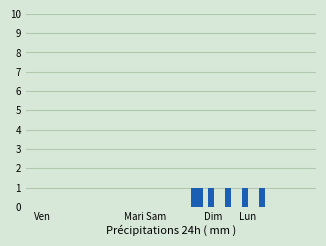

How many series are shown in this chart?

2